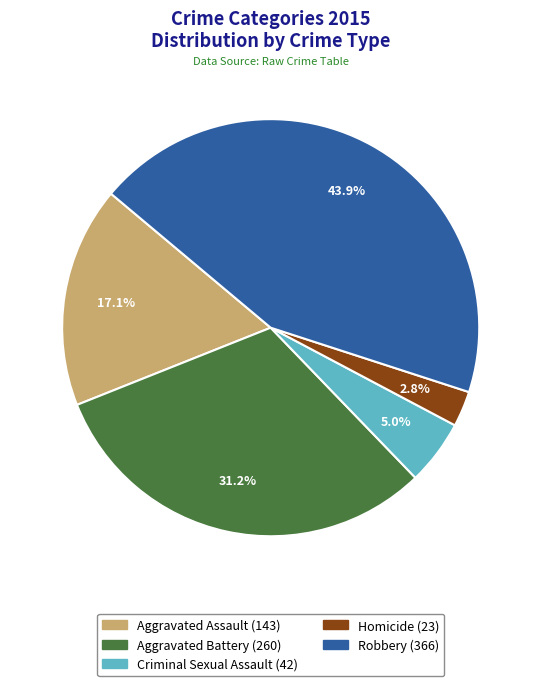

What is the total percentage of Aggravated Battery and Robbery?

75.1%